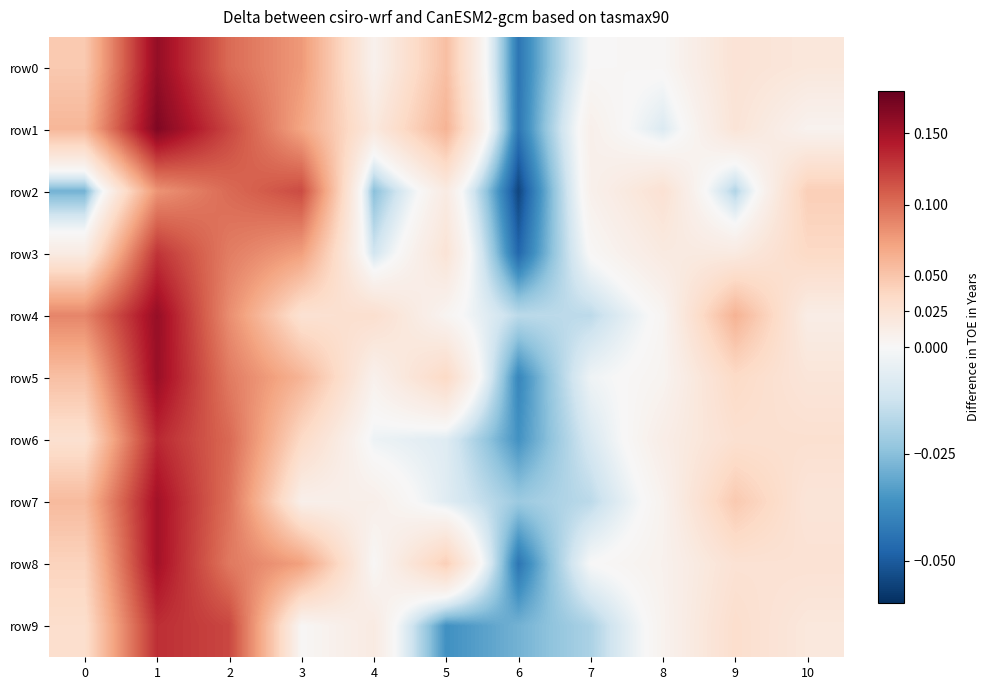

What is the greatest value displayed?

0.2